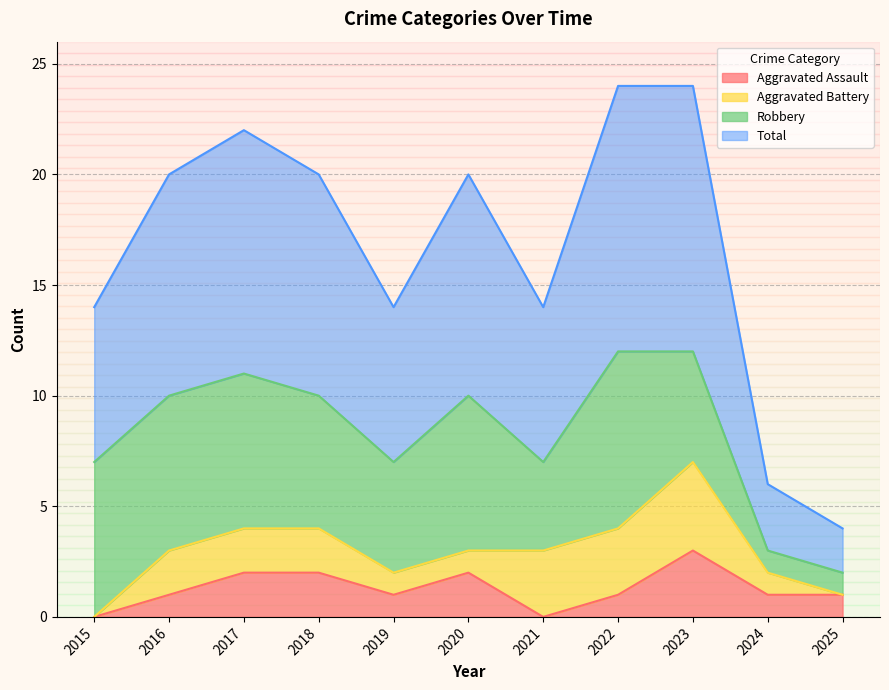

What are all the series names shown in the legend?

Aggravated Assault, Aggravated Battery, Robbery, Total